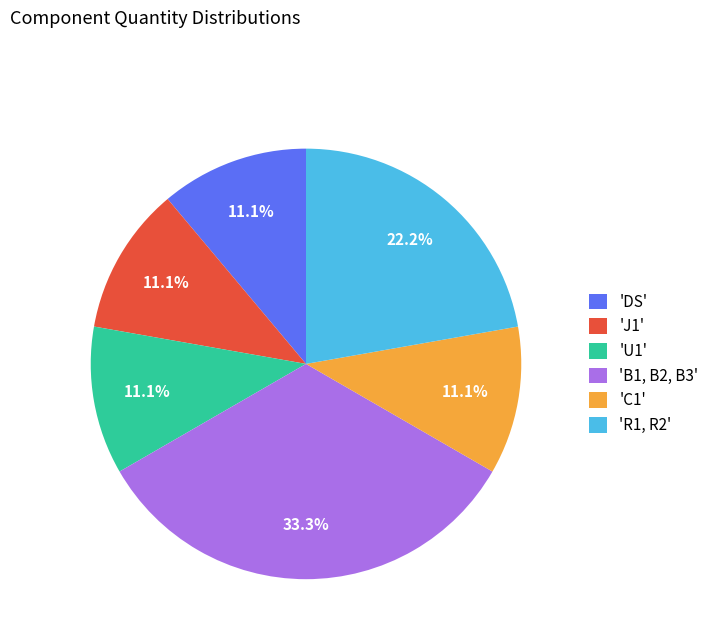

Is there a majority slice in this chart?

No